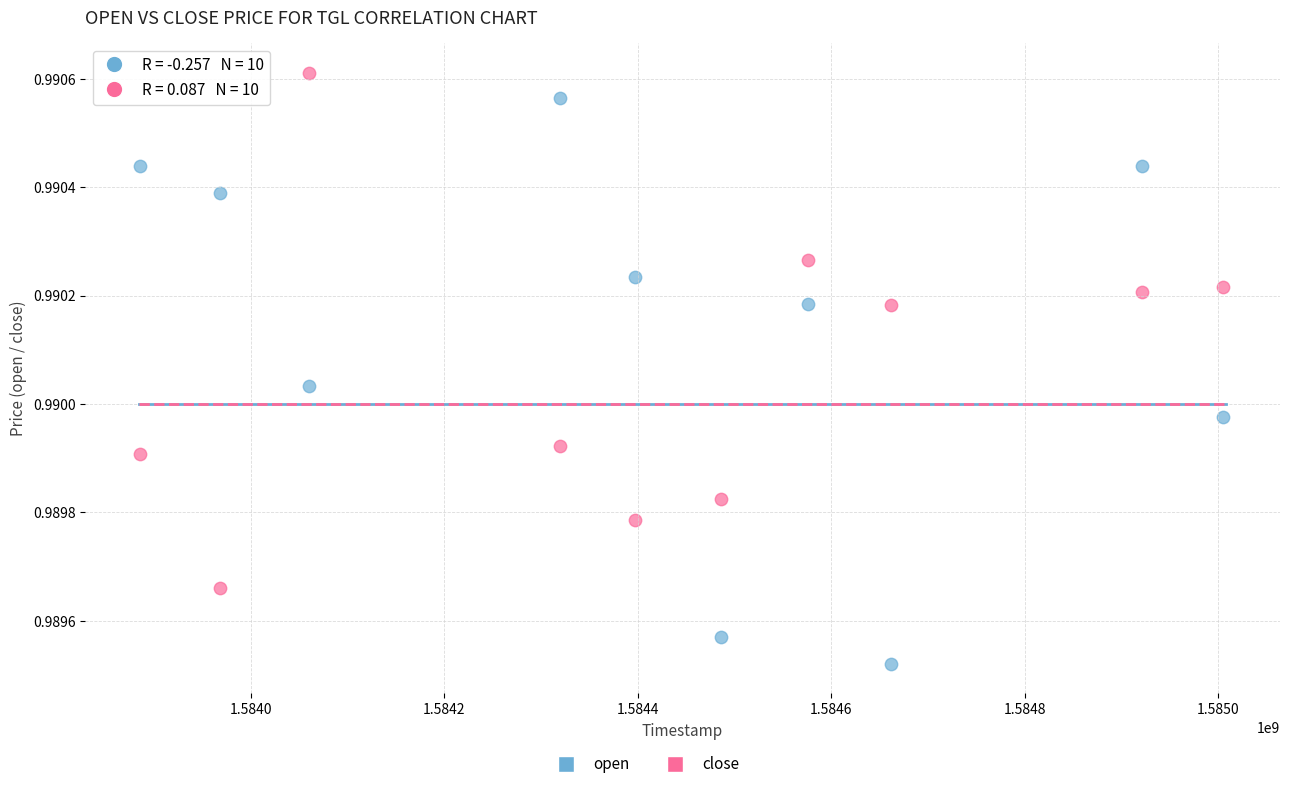

Which series has the widest spread of Y values?

open